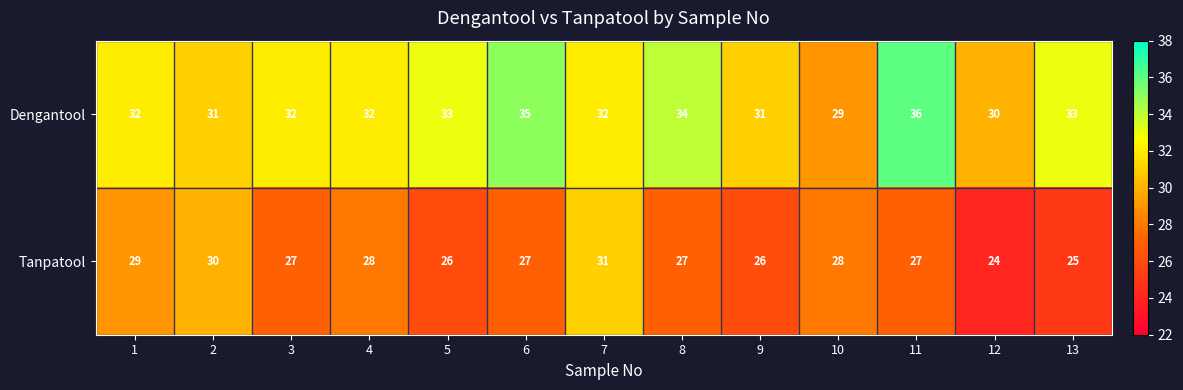

What is the smallest value displayed?

24